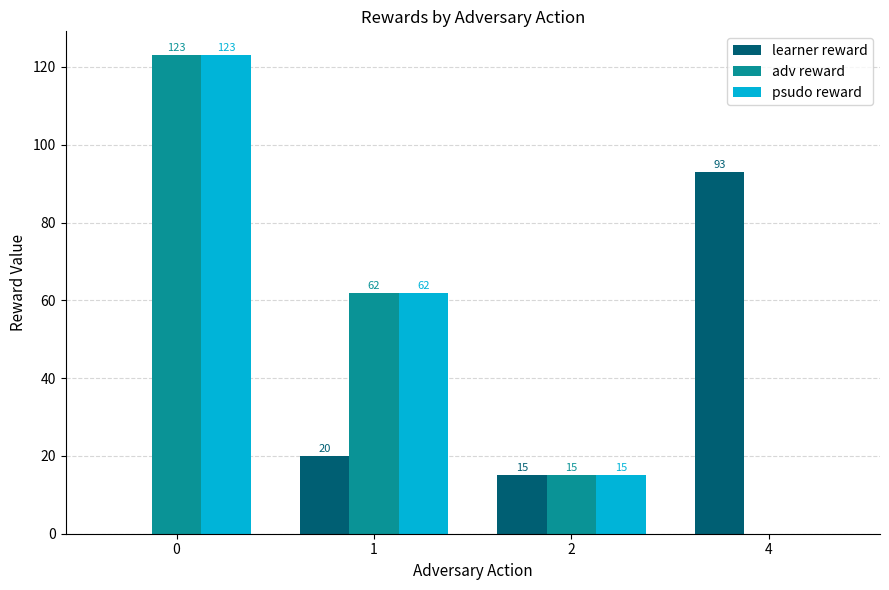

Between 1 and 4, which series saw the biggest shift?

learner reward